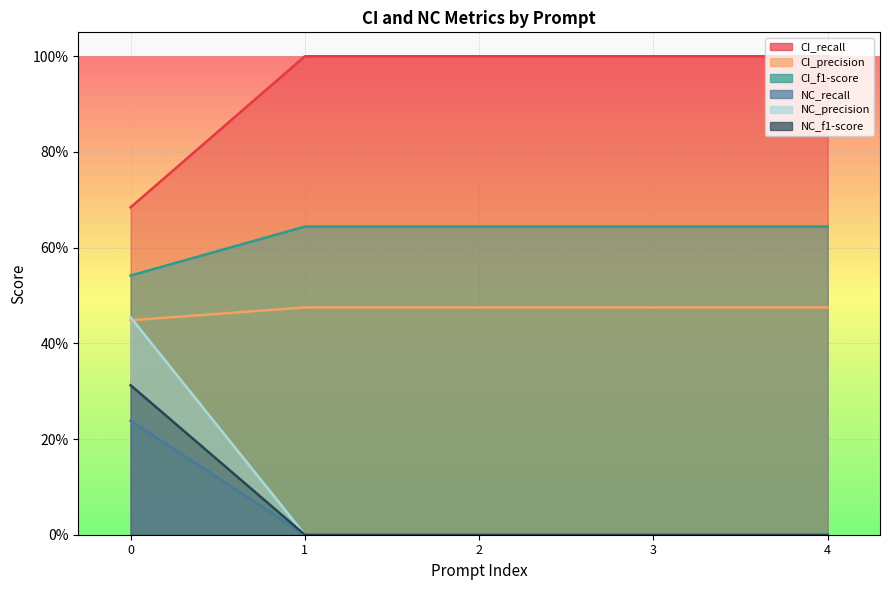

How many times do NC_f1-score and CI_precision cross each other?

1